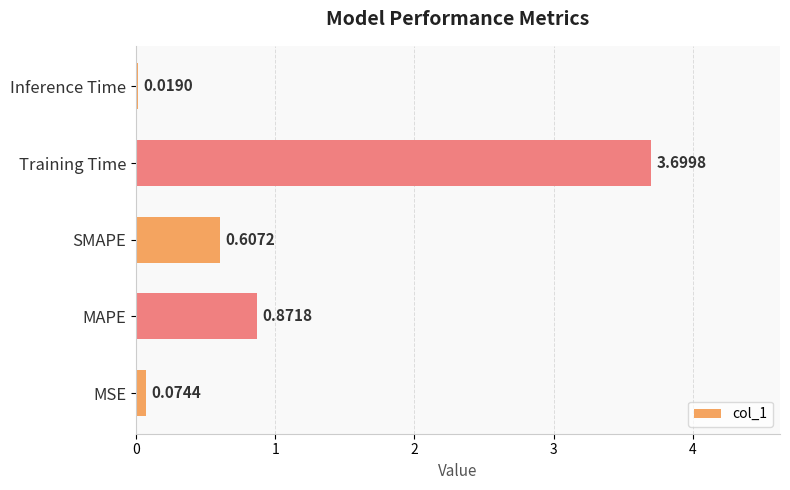

Rank the categories by value from lowest to highest.

Inference Time, MSE, SMAPE, MAPE, Training Time